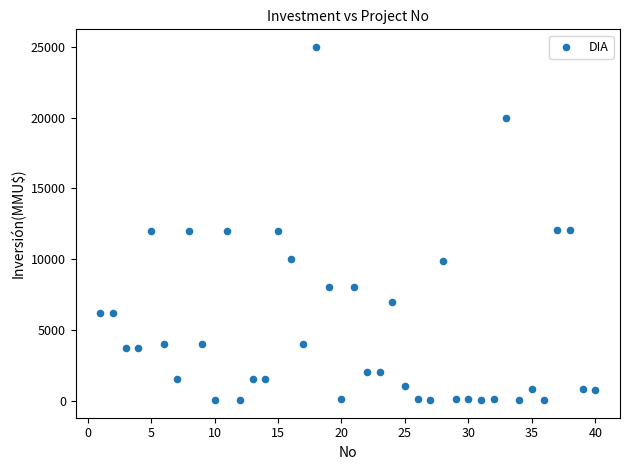

What is the range of X values (max minus min)?

39